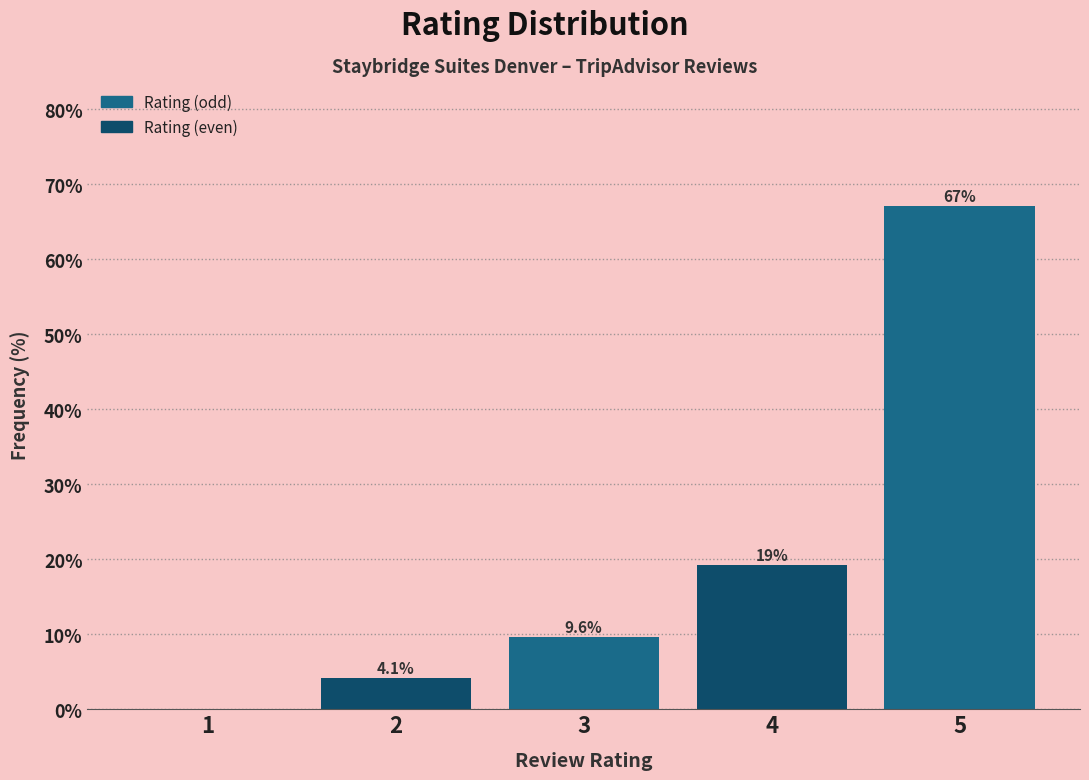

Reading right to left, what are all the values shown in this chart?

5=67.1	4=19.2	3=9.6	2=4.1	1=0.0